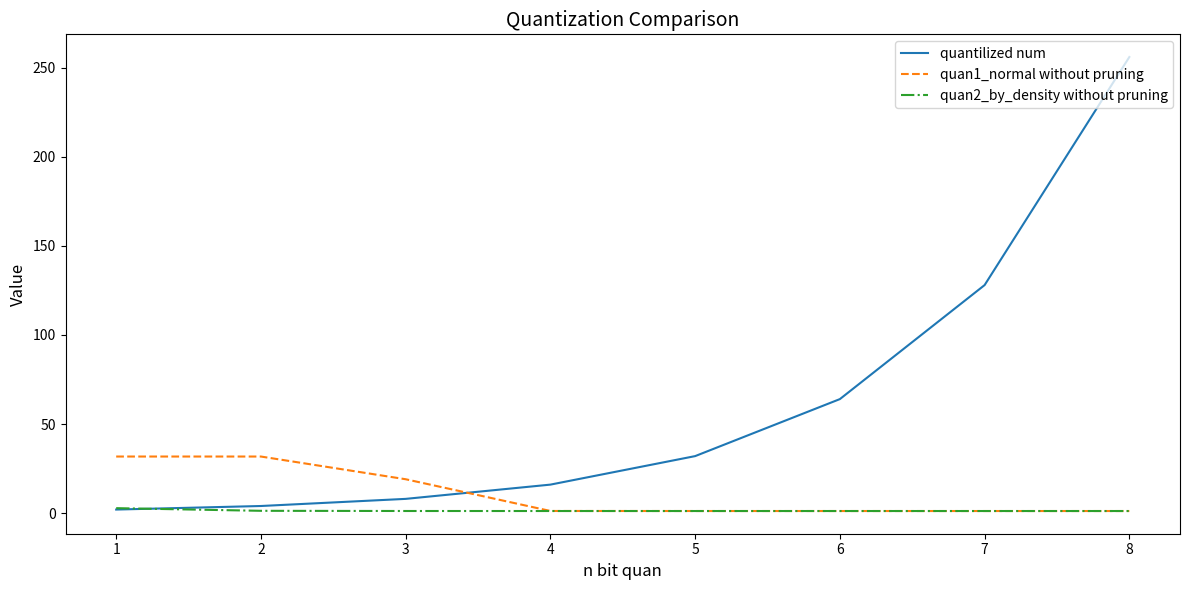

List the series in order of their overall mean, highest first.

quantilized num, quan1_normal without pruning, quan2_by_density without pruning